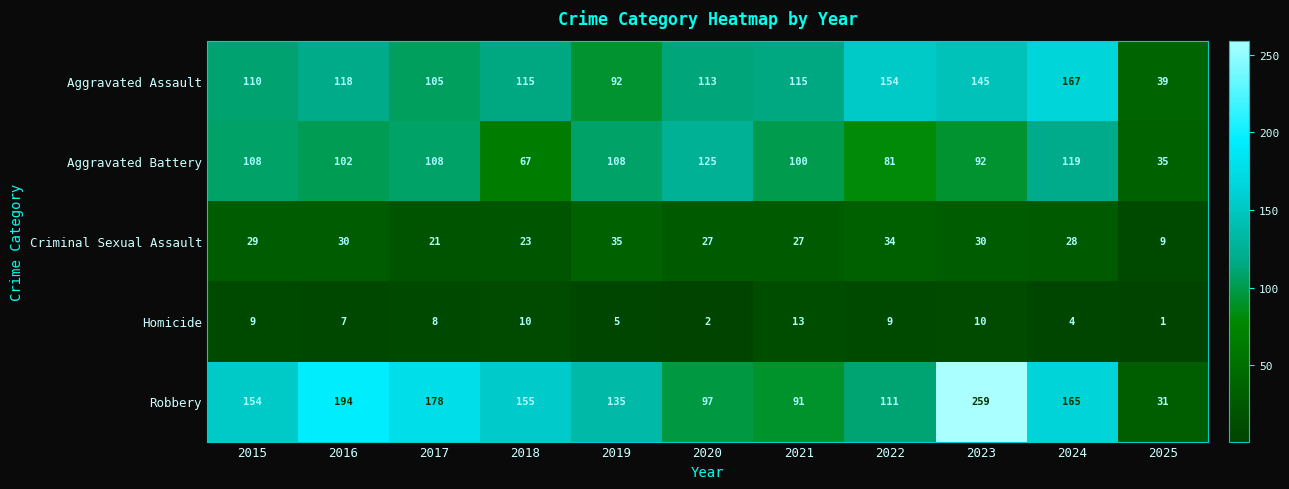

Which series has the largest total across all categories?

Robbery